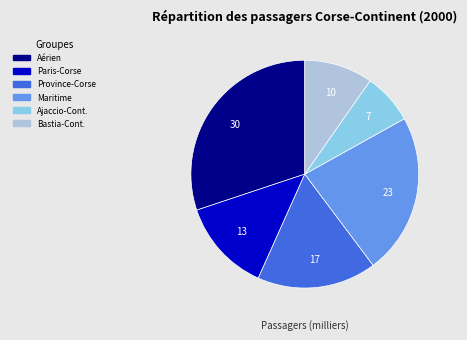

Is there a majority slice in this chart?

No